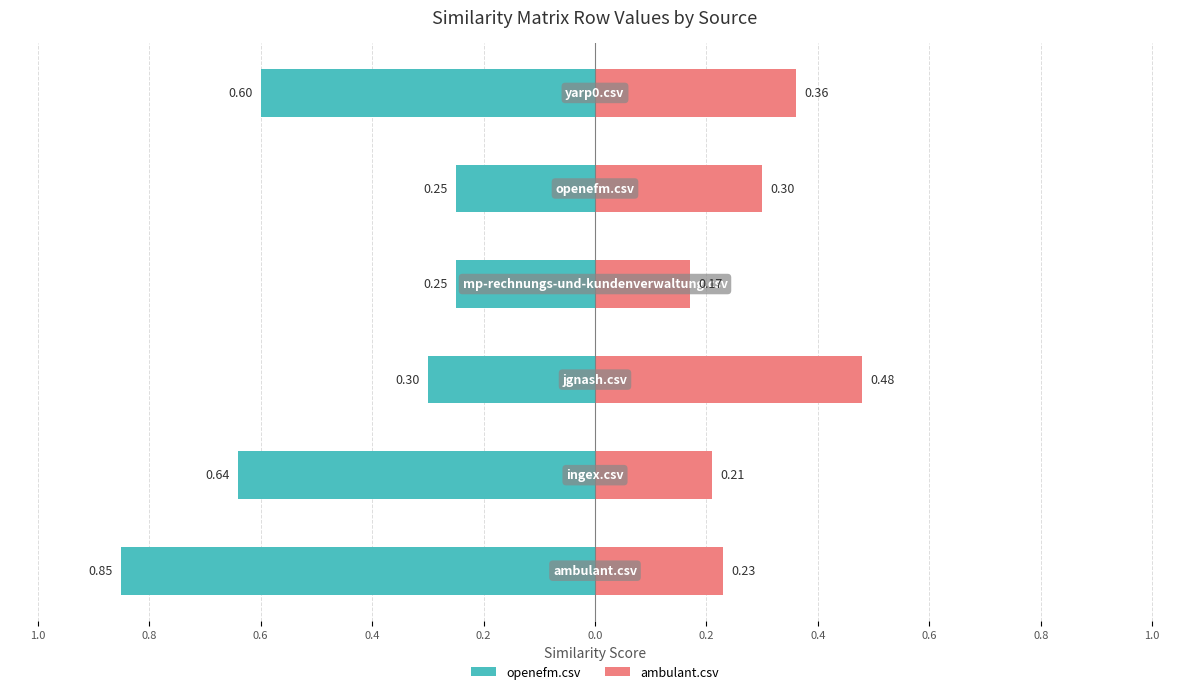

Between 0.8 and 0.2, which series saw the biggest shift?

openefm.csv